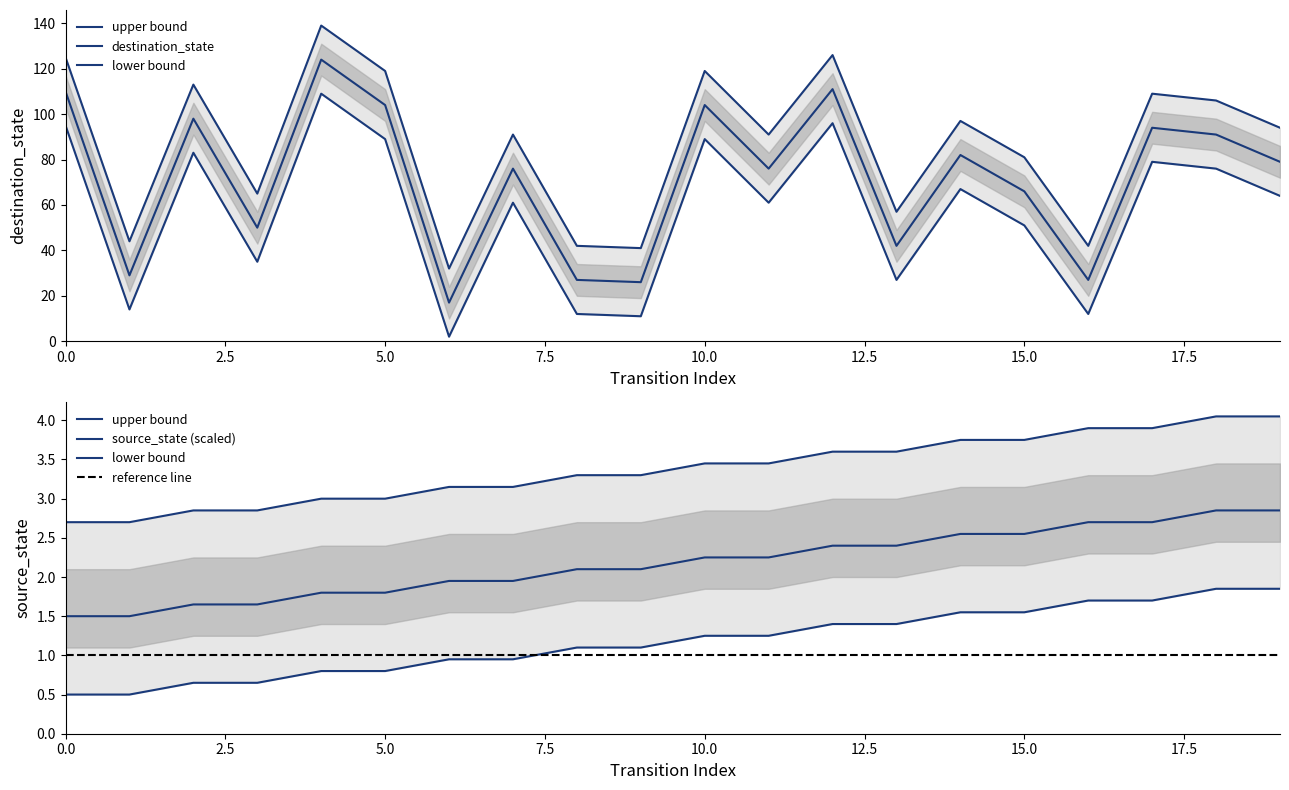

Which has a higher value, 3 or 5?

5